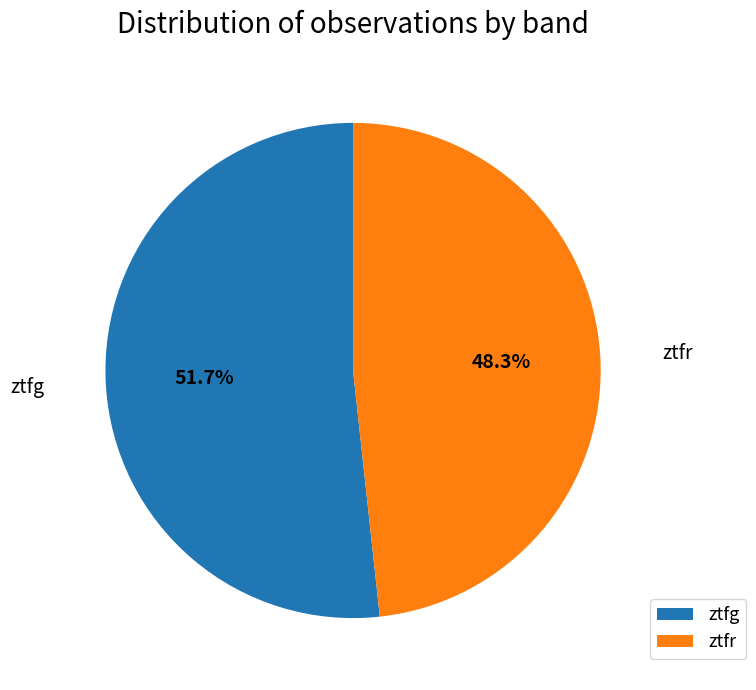

Which slice is the smallest?

ztfr